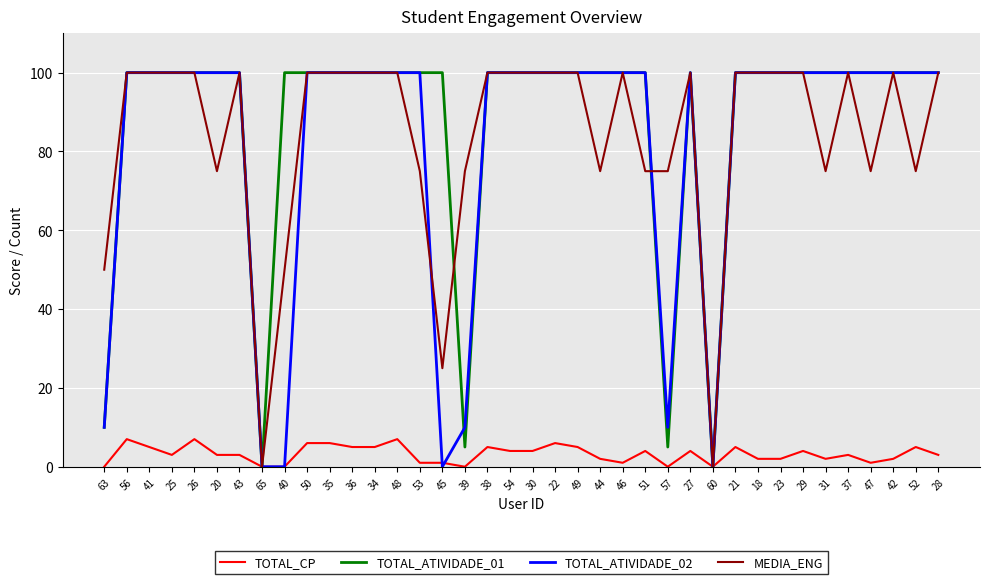

What is the average value of the TOTAL_ATIVIDADE_01 series?

87